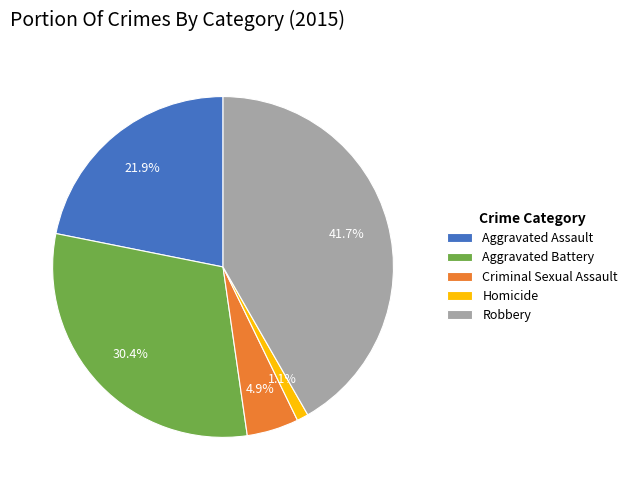

Is the sum of Aggravated Assault and Robbery greater than half?

Yes